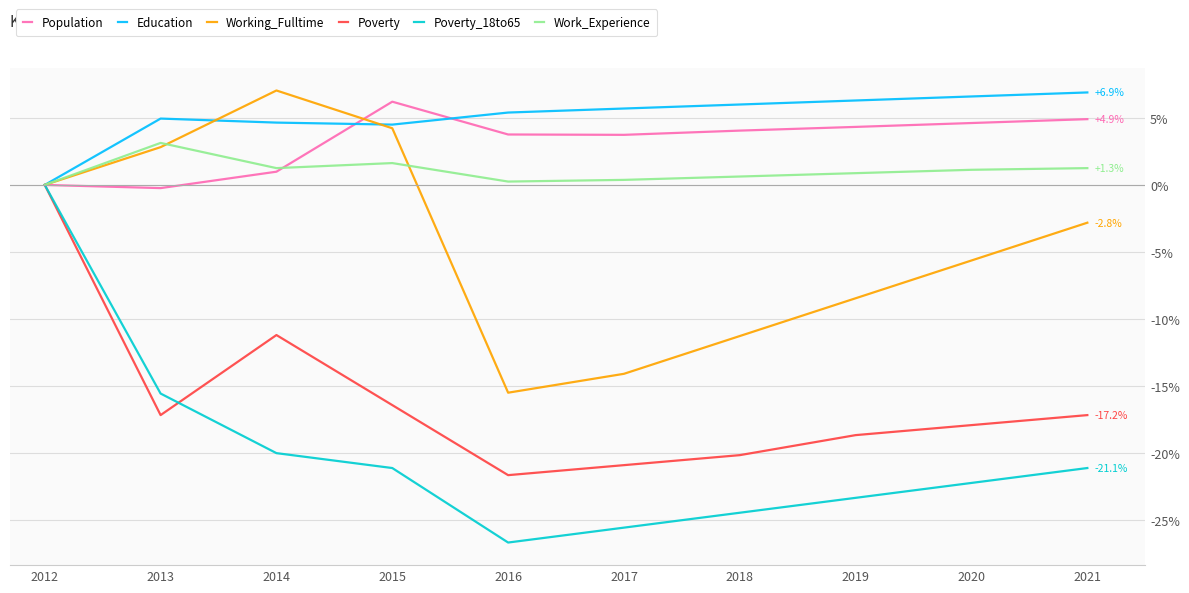

What is the minimum value shown in the chart?

-26.7